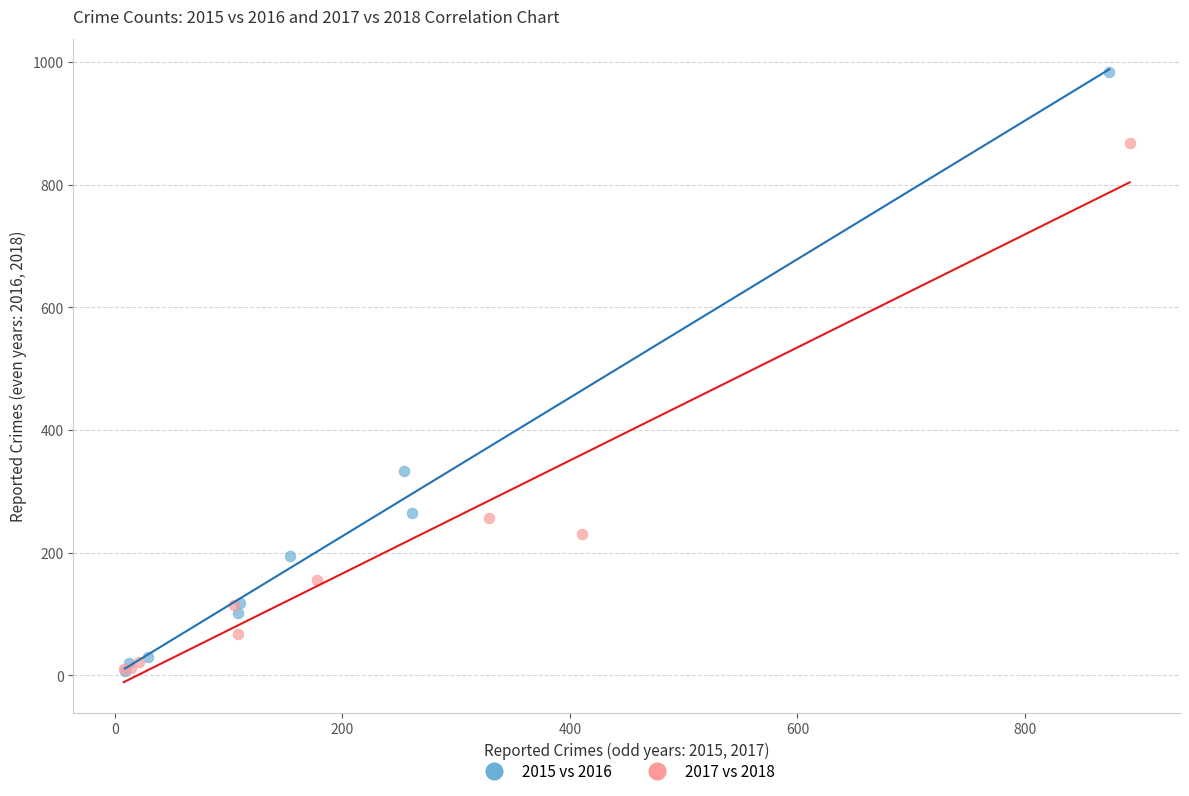

Which series contains the highest Y value?

2015 vs 2016